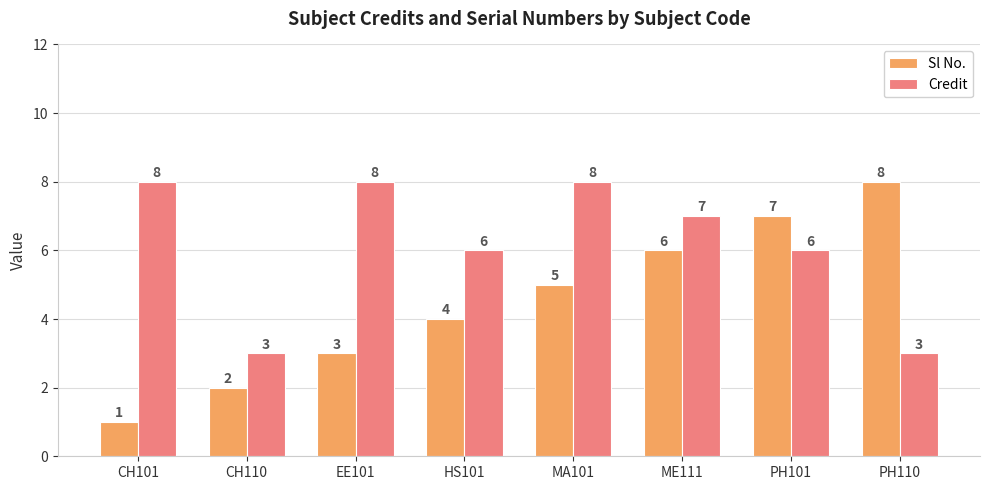

Rank the series by their average value, from highest to lowest.

Credit, Sl No.